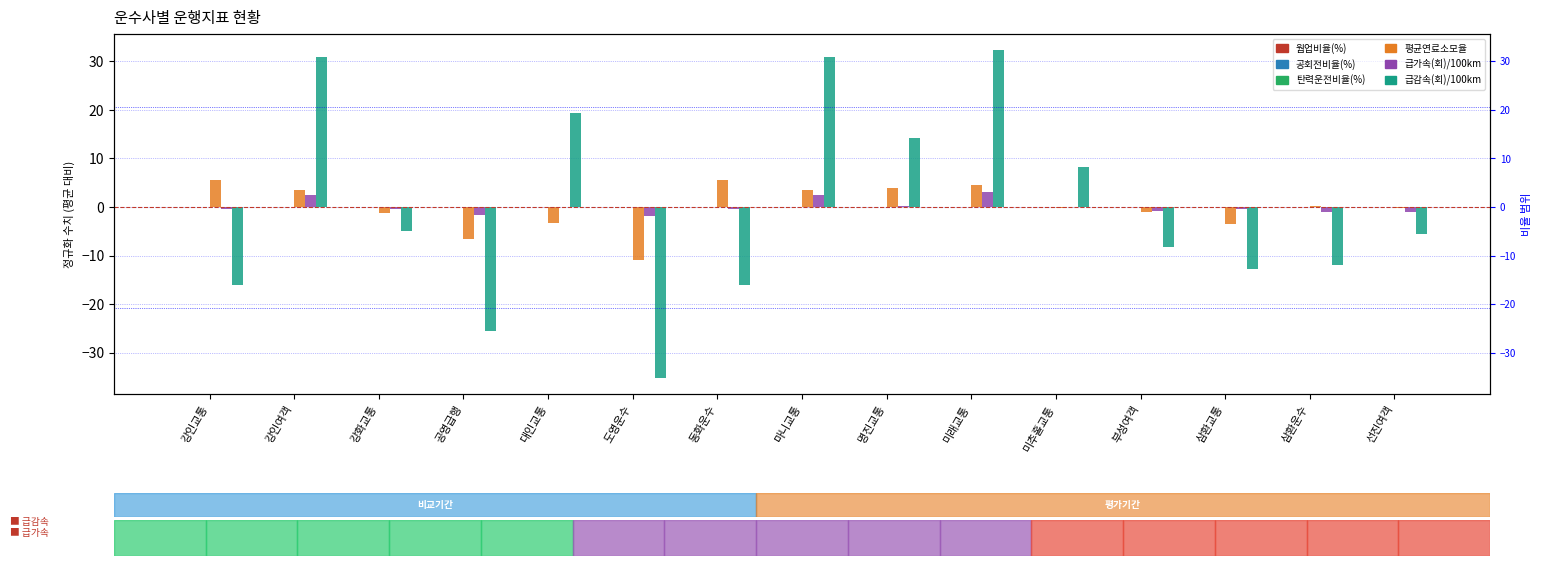

True or false: 평균연료소모율 has a value of -6.6 at 공영급행.

True